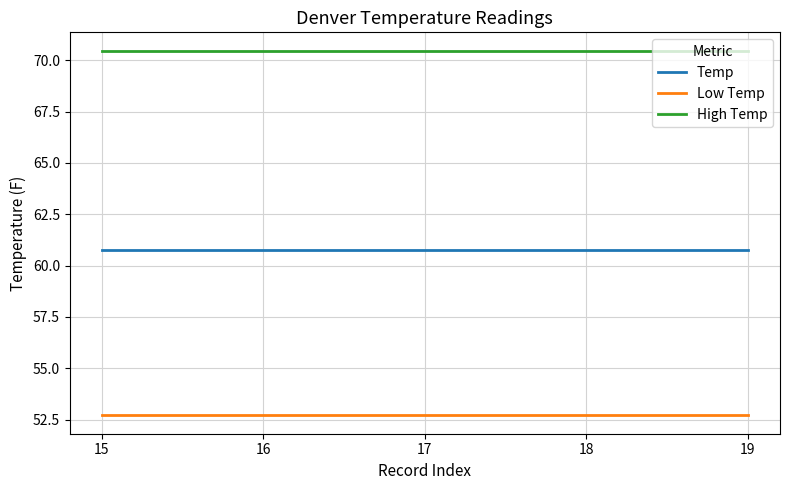

What is the maximum value for Low Temp?

52.7